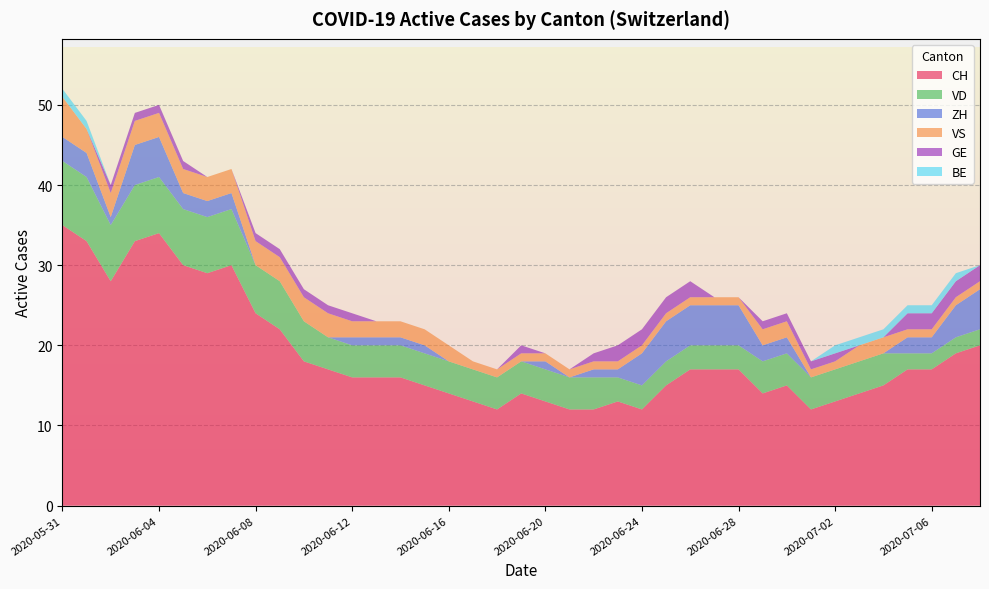

Reading left to right, extract all data points from this chart.

CH: 2020-05-31=35	2020-06-01=33	2020-06-02=28	2020-06-03=33	2020-06-04=34	2020-06-05=30	2020-06-06=29	2020-06-07=30	2020-06-08=24	2020-06-09=22	2020-06-10=18	2020-06-11=17	2020-06-12=16	2020-06-13=16	2020-06-14=16	2020-06-15=15	2020-06-16=14	2020-06-17=13	2020-06-18=12	2020-06-19=14	2020-06-20=13	2020-06-21=12	2020-06-22=12	2020-06-23=13	2020-06-24=12	2020-06-25=15	2020-06-26=17	2020-06-27=17	2020-06-28=17	2020-06-29=14	2020-06-30=15	2020-07-01=12	2020-07-02=13	2020-07-03=14	2020-07-04=15	2020-07-05=17	2020-07-06=17	2020-07-08=19	2020-07-09=20
VD: 2020-05-31=8	2020-06-01=8	2020-06-02=7	2020-06-03=7	2020-06-04=7	2020-06-05=7	2020-06-06=7	2020-06-07=7	2020-06-08=6	2020-06-09=6	2020-06-10=5	2020-06-11=4	2020-06-12=4	2020-06-13=4	2020-06-14=4	2020-06-15=4	2020-06-16=4	2020-06-17=4	2020-06-18=4	2020-06-19=4	2020-06-20=4	2020-06-21=4	2020-06-22=4	2020-06-23=3	2020-06-24=3	2020-06-25=3	2020-06-26=3	2020-06-27=3	2020-06-28=3	2020-06-29=4	2020-06-30=4	2020-07-01=4	2020-07-02=4	2020-07-03=4	2020-07-04=4	2020-07-05=2	2020-07-06=2	2020-07-08=2	2020-07-09=2
ZH: 2020-05-31=3	2020-06-01=3	2020-06-02=1	2020-06-03=5	2020-06-04=5	2020-06-05=2	2020-06-06=2	2020-06-07=2	2020-06-08=0	2020-06-09=0	2020-06-10=0	2020-06-11=0	2020-06-12=1	2020-06-13=1	2020-06-14=1	2020-06-15=1	2020-06-16=0	2020-06-17=0	2020-06-18=0	2020-06-19=0	2020-06-20=1	2020-06-21=0	2020-06-22=1	2020-06-23=1	2020-06-24=4	2020-06-25=5	2020-06-26=5	2020-06-27=5	2020-06-28=5	2020-06-29=2	2020-06-30=2	2020-07-01=0	2020-07-02=0	2020-07-03=0	2020-07-04=0	2020-07-05=2	2020-07-06=2	2020-07-08=4	2020-07-09=5
VS: 2020-05-31=5	2020-06-01=3	2020-06-02=3	2020-06-03=3	2020-06-04=3	2020-06-05=3	2020-06-06=3	2020-06-07=3	2020-06-08=3	2020-06-09=3	2020-06-10=3	2020-06-11=3	2020-06-12=2	2020-06-13=2	2020-06-14=2	2020-06-15=2	2020-06-16=2	2020-06-17=1	2020-06-18=1	2020-06-19=1	2020-06-20=1	2020-06-21=1	2020-06-22=1	2020-06-23=1	2020-06-24=1	2020-06-25=1	2020-06-26=1	2020-06-27=1	2020-06-28=1	2020-06-29=2	2020-06-30=2	2020-07-01=1	2020-07-02=1	2020-07-03=2	2020-07-04=2	2020-07-05=1	2020-07-06=1	2020-07-08=1	2020-07-09=1
GE: 2020-05-31=0	2020-06-01=0	2020-06-02=1	2020-06-03=1	2020-06-04=1	2020-06-05=1	2020-06-06=0	2020-06-07=0	2020-06-08=1	2020-06-09=1	2020-06-10=1	2020-06-11=1	2020-06-12=1	2020-06-13=0	2020-06-14=0	2020-06-15=0	2020-06-16=0	2020-06-17=0	2020-06-18=0	2020-06-19=1	2020-06-20=0	2020-06-21=0	2020-06-22=1	2020-06-23=2	2020-06-24=2	2020-06-25=2	2020-06-26=2	2020-06-27=0	2020-06-28=0	2020-06-29=1	2020-06-30=1	2020-07-01=1	2020-07-02=1	2020-07-03=0	2020-07-04=0	2020-07-05=2	2020-07-06=2	2020-07-08=2	2020-07-09=2
BE: 2020-05-31=1	2020-06-01=1	2020-06-02=0	2020-06-03=0	2020-06-04=0	2020-06-05=0	2020-06-06=0	2020-06-07=0	2020-06-08=0	2020-06-09=0	2020-06-10=0	2020-06-11=0	2020-06-12=0	2020-06-13=0	2020-06-14=0	2020-06-15=0	2020-06-16=0	2020-06-17=0	2020-06-18=0	2020-06-19=0	2020-06-20=0	2020-06-21=0	2020-06-22=0	2020-06-23=0	2020-06-24=0	2020-06-25=0	2020-06-26=0	2020-06-27=0	2020-06-28=0	2020-06-29=0	2020-06-30=0	2020-07-01=0	2020-07-02=1	2020-07-03=1	2020-07-04=1	2020-07-05=1	2020-07-06=1	2020-07-08=1	2020-07-09=0